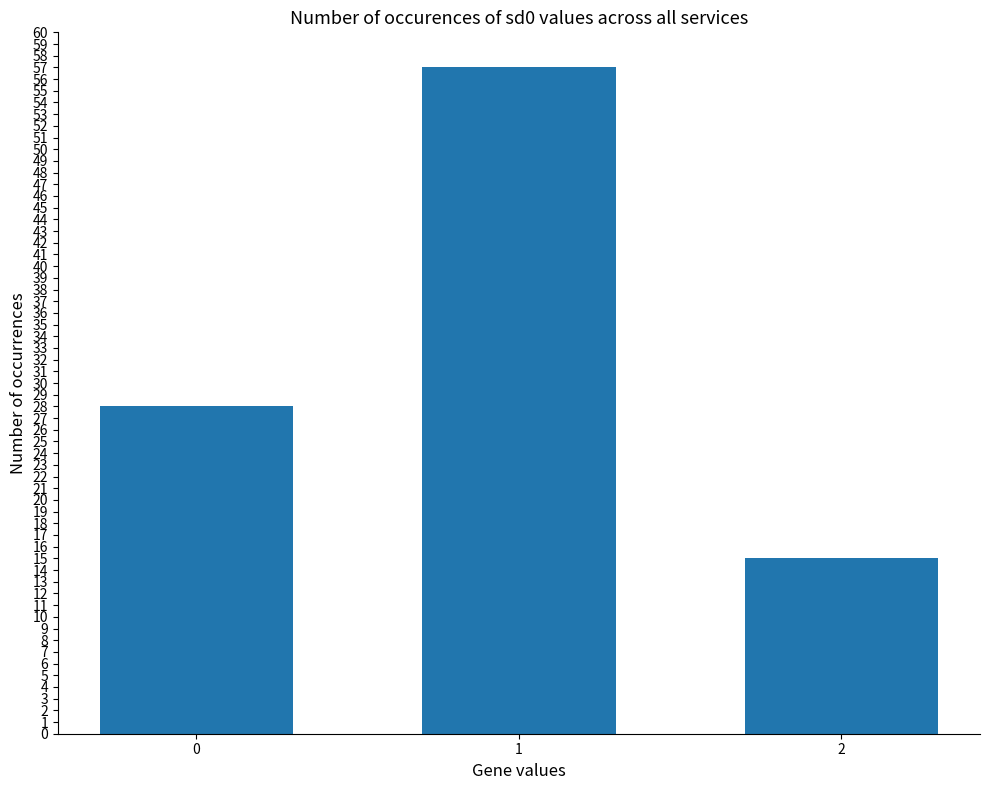

List the labels in order of value, smallest first.

2, 0, 1